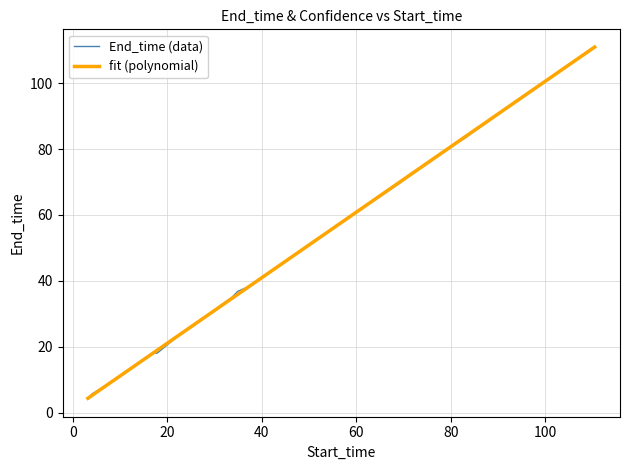

What is the sum of all values?

1088.7